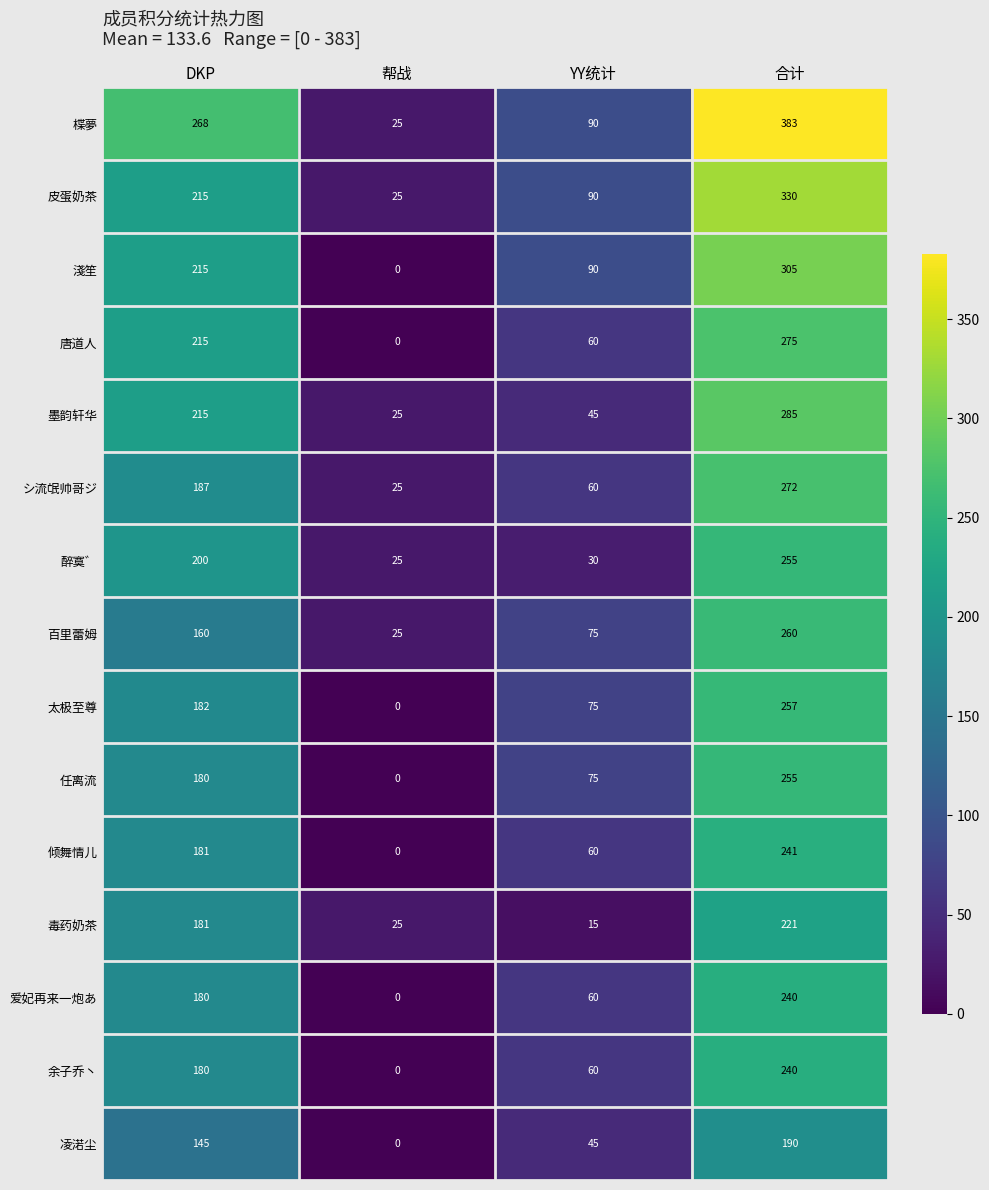

Count the number of categories in the chart.

4